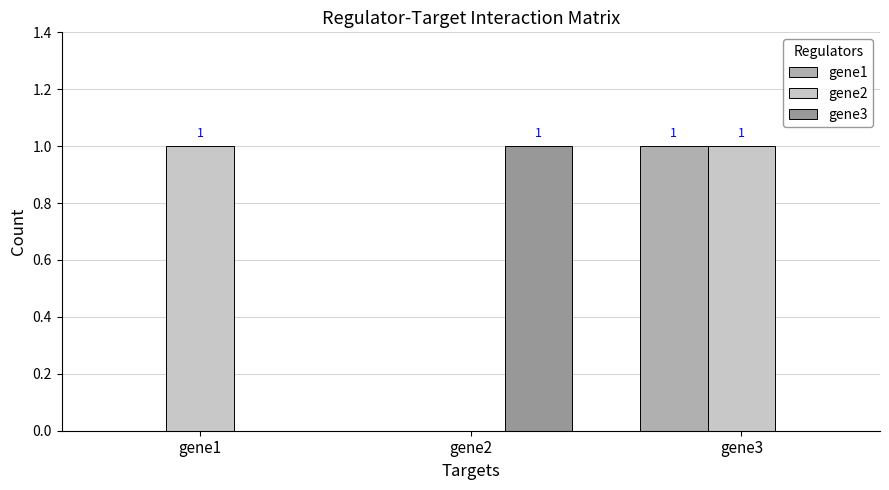

Is it true that gene1 equals -1 at gene1?

False